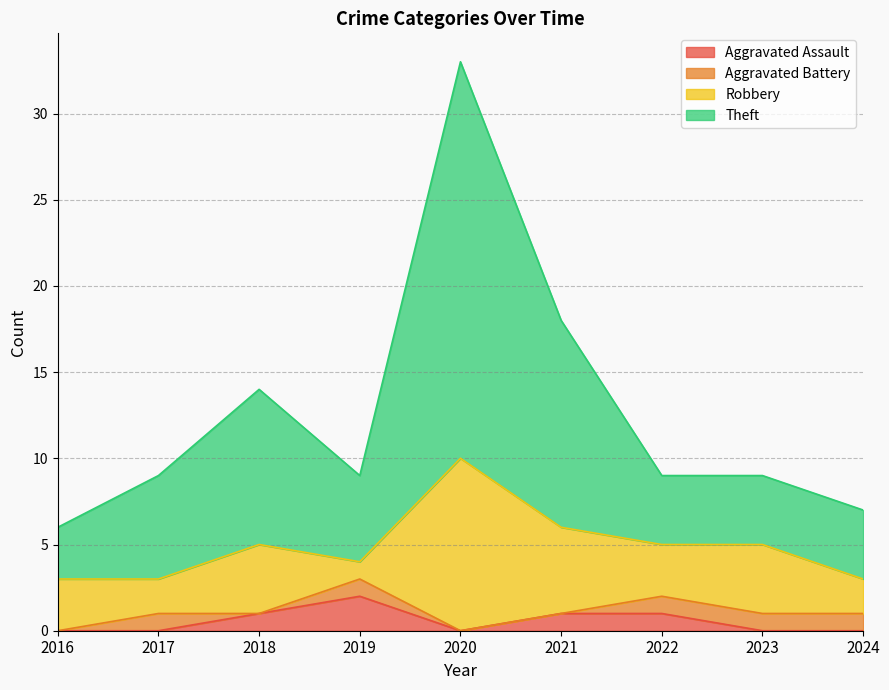

Is it true that Theft equals 16 at 2022?

False